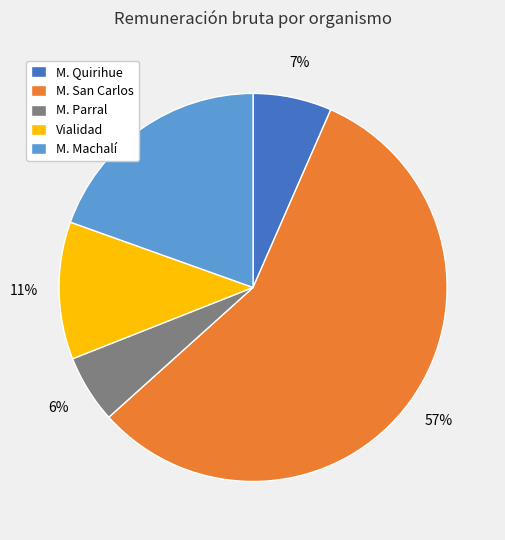

Which slice is the smallest?

M. Parral